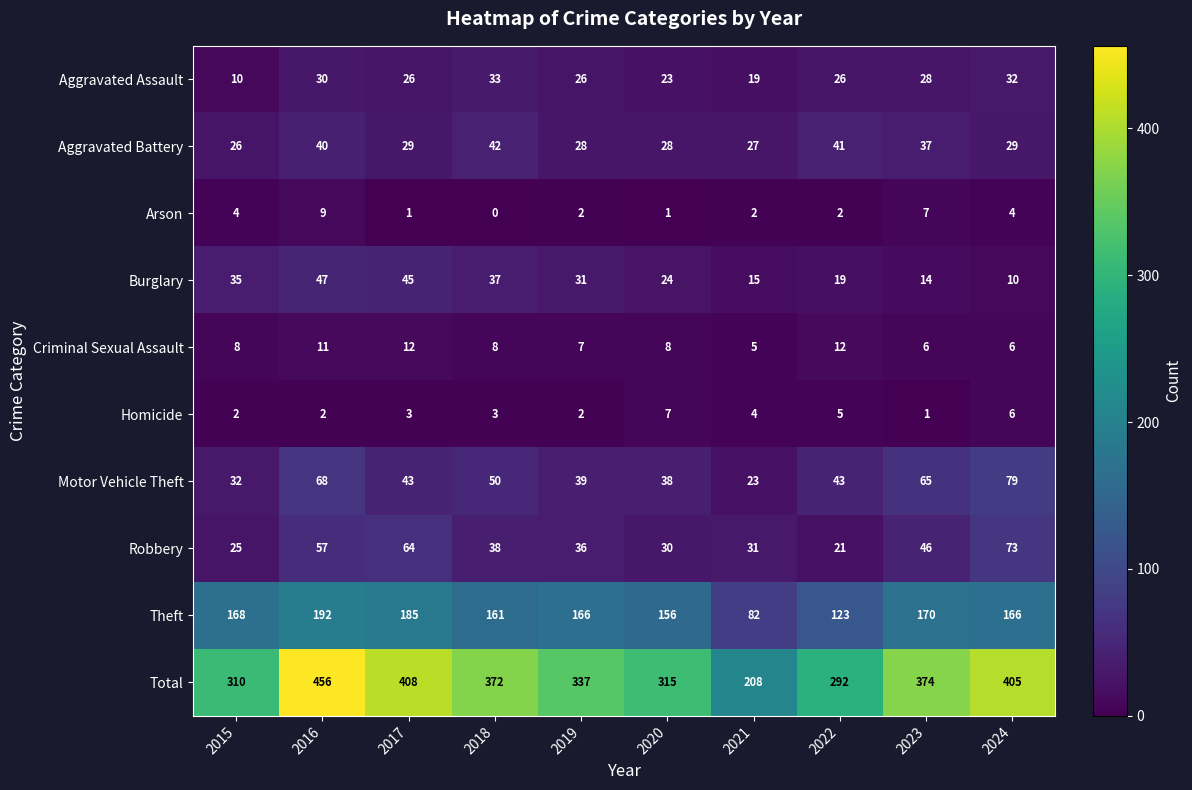

At which label does Burglary reach its peak?

2016